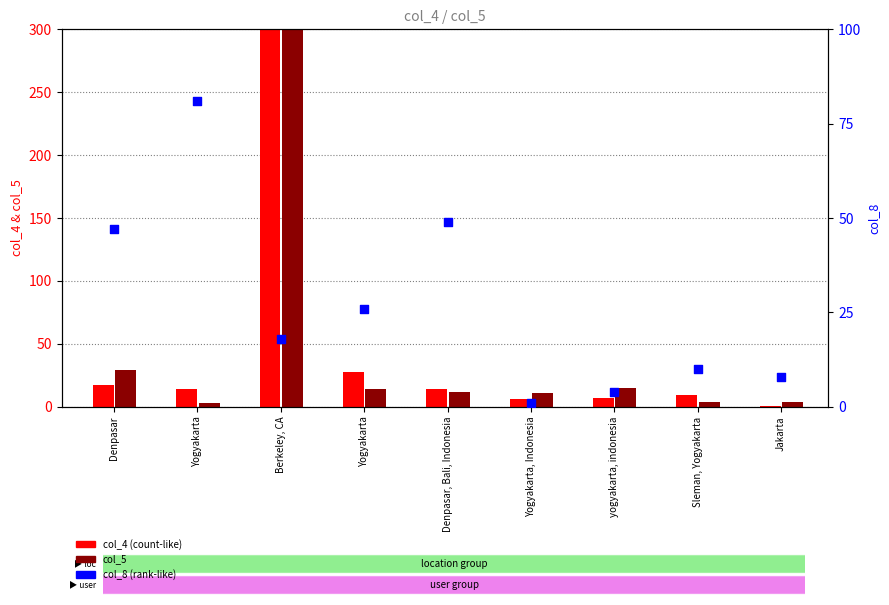

Is the value of col_5 at yogyakarta, indonesia greater than the value of col_8 at Yogyakarta?

No